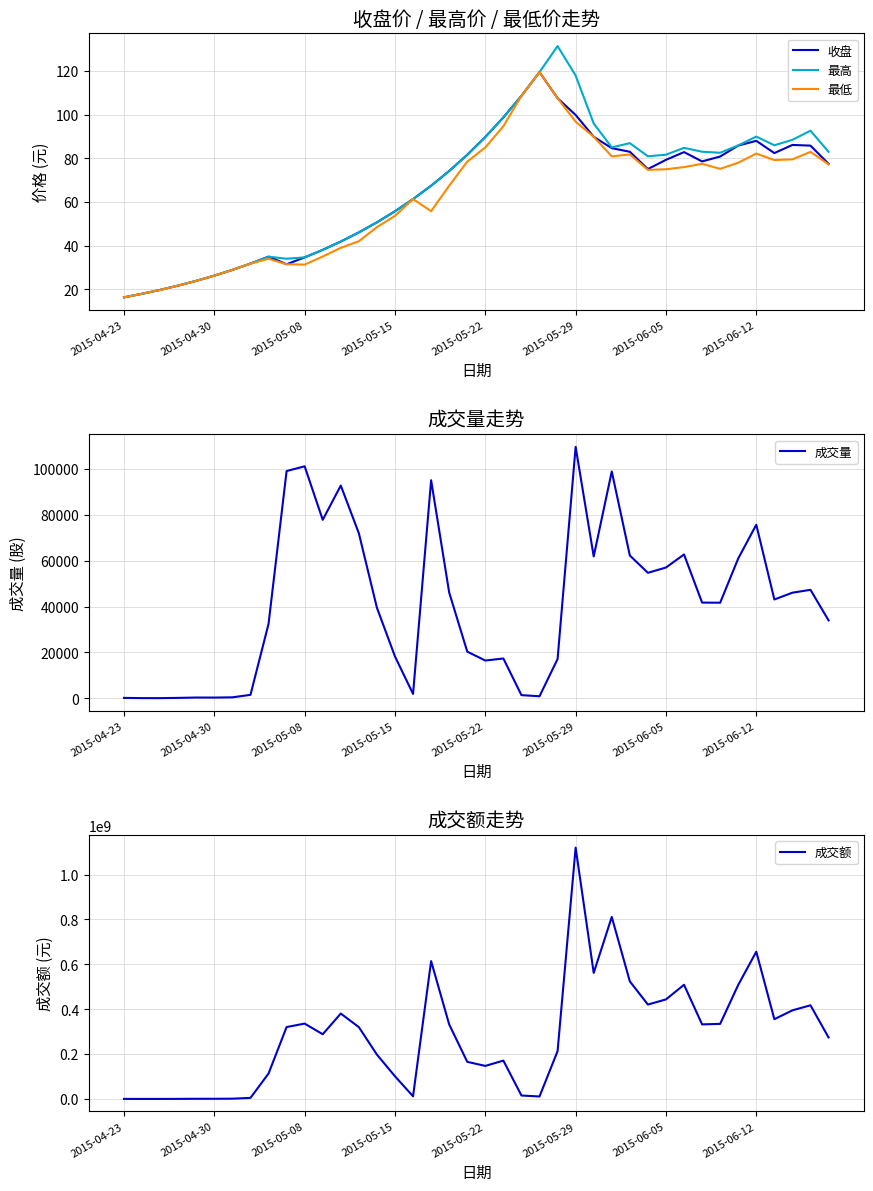

True or false: 最高 has more than 2 points higher than both neighbors.

True